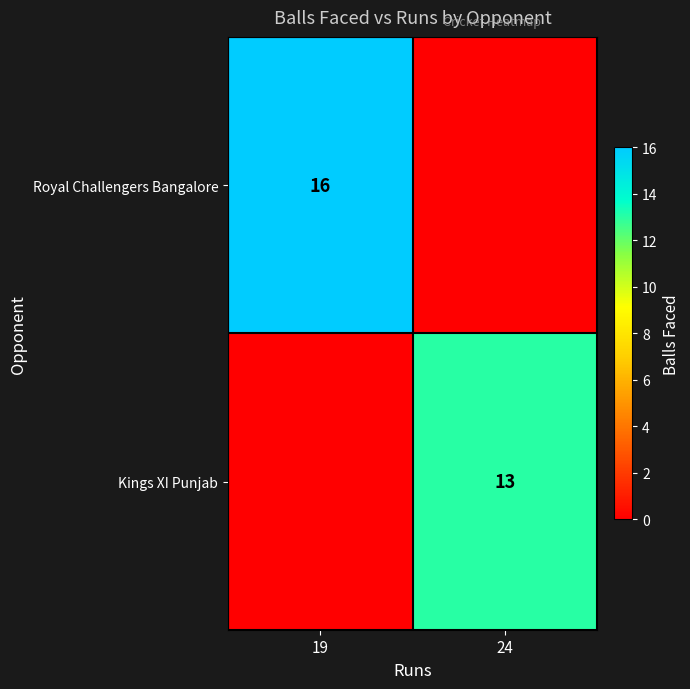

True or false: Kings XI Punjab has a value of 13 at 24.

True